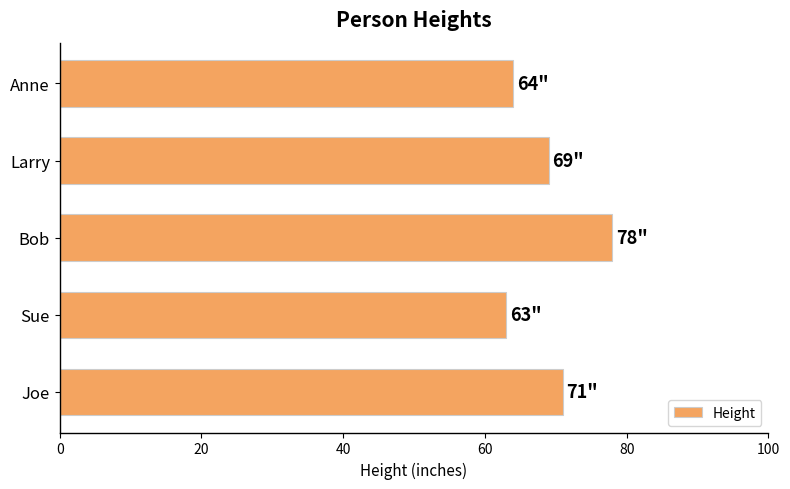

At which category does the chart reach its minimum across all series?

Sue